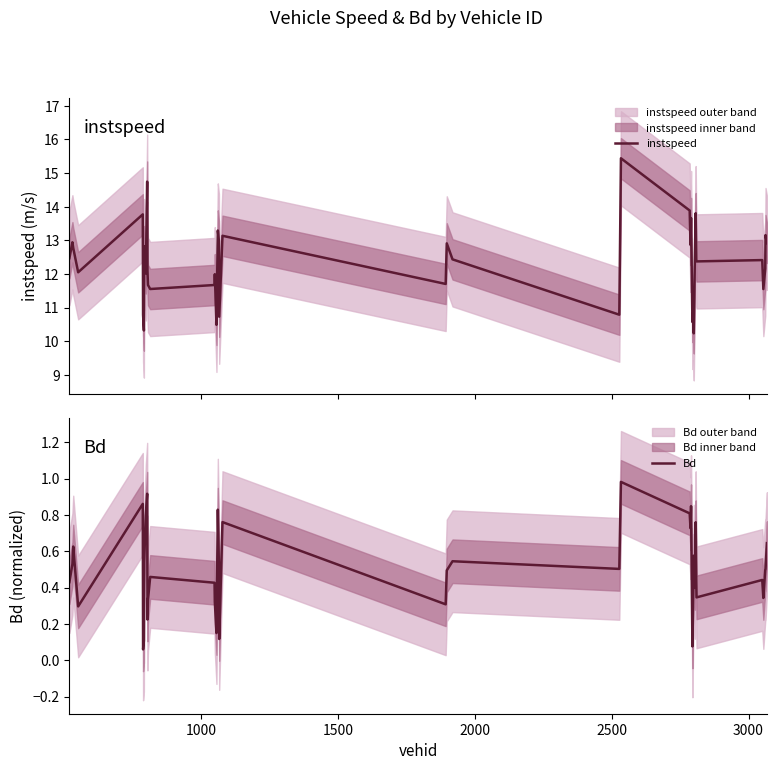

How many categories are shown in the chart?

40